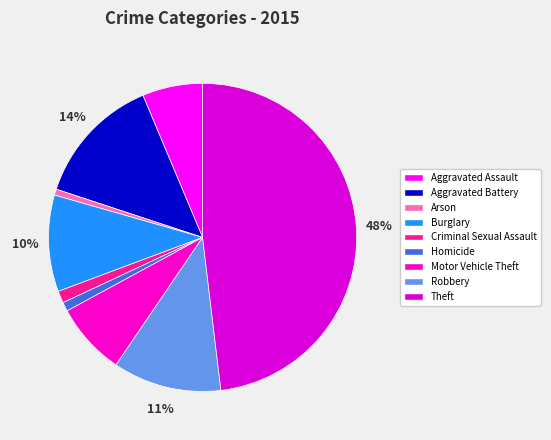

To the nearest percent, what is the difference between the largest and smallest slice percentages?

47%